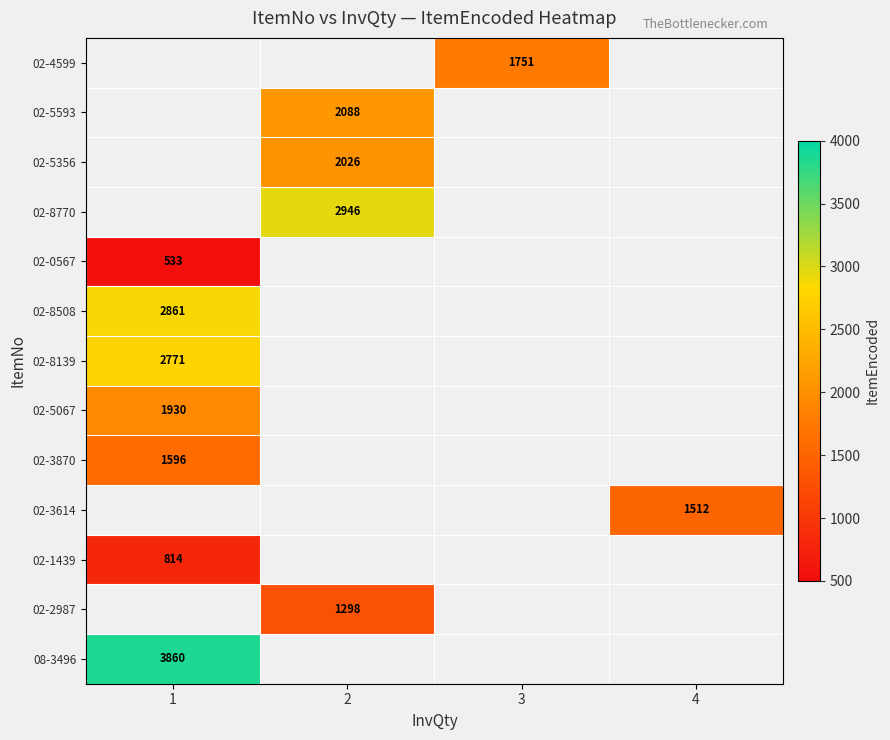

Is it true that 02-5067 equals 456 at 1?

False